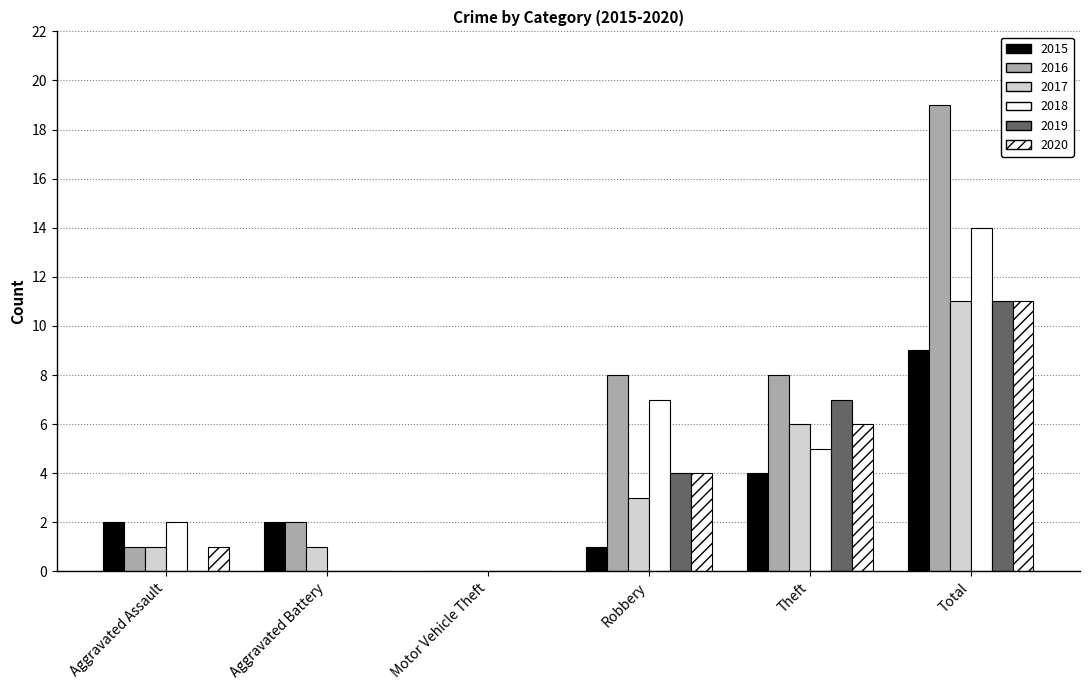

How many distinct data groups are displayed?

6